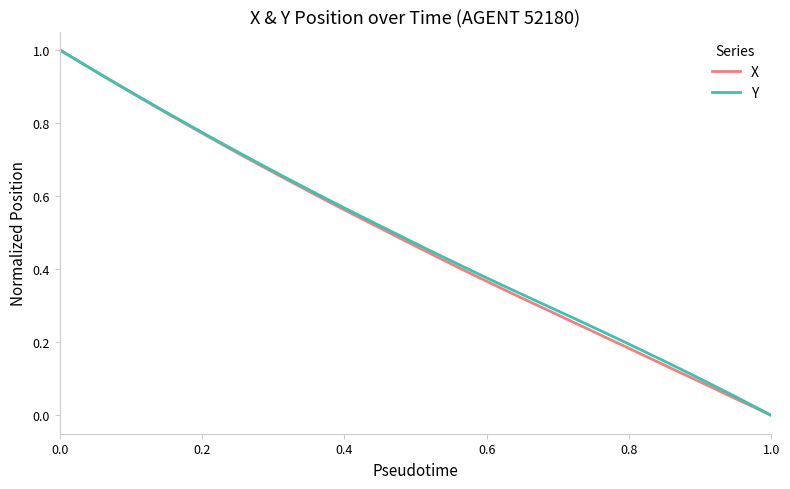

What are all the series names shown in the legend?

X, Y